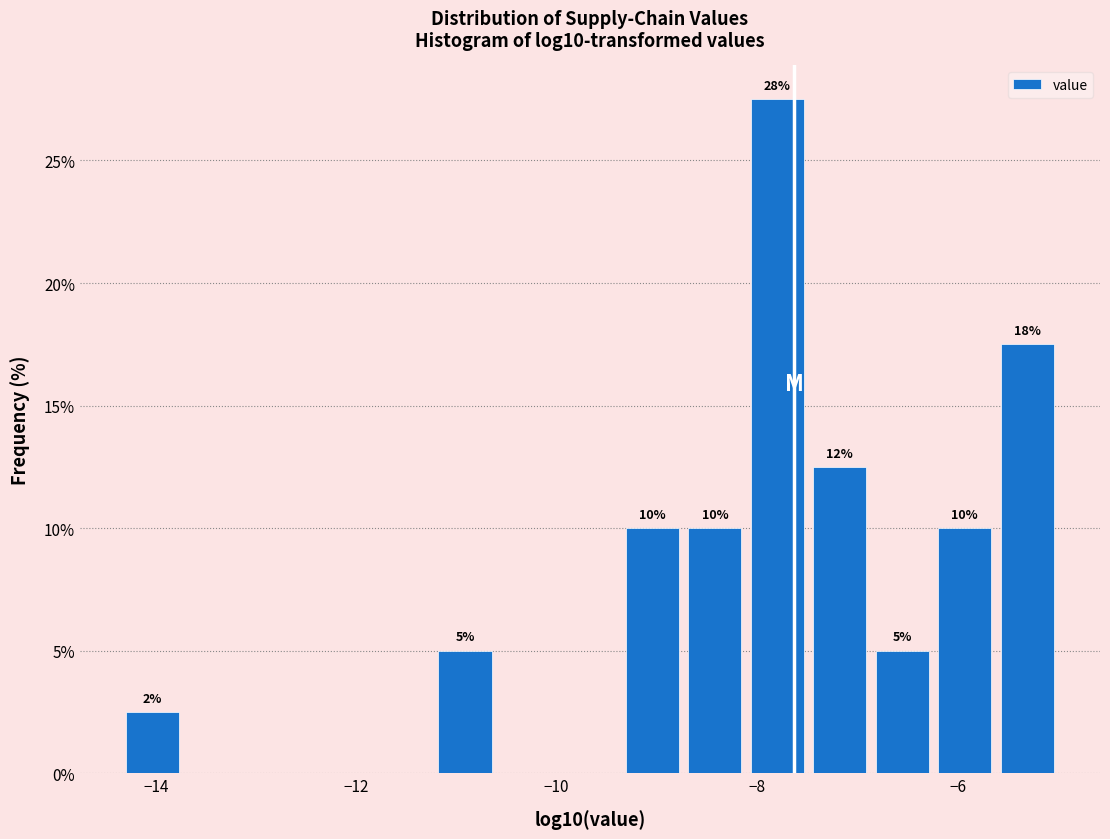

Around what value on the x-axis is the tallest bar? Give the approximate position of its centre, as read against the axis.

-7.8